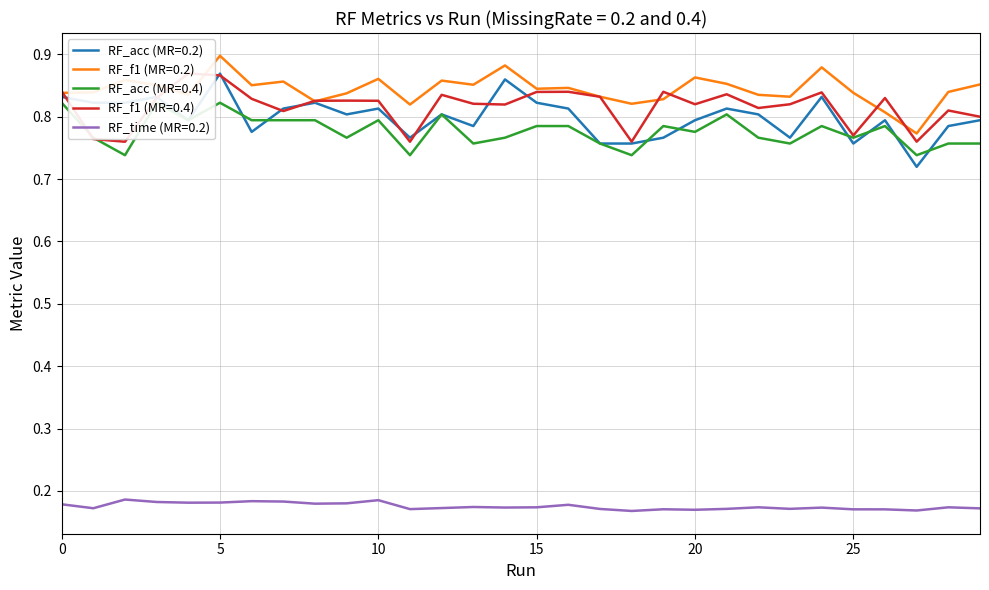

True or false: RF_time (MR=0.2) and RF_acc (MR=0.2) intersect in this chart.

False